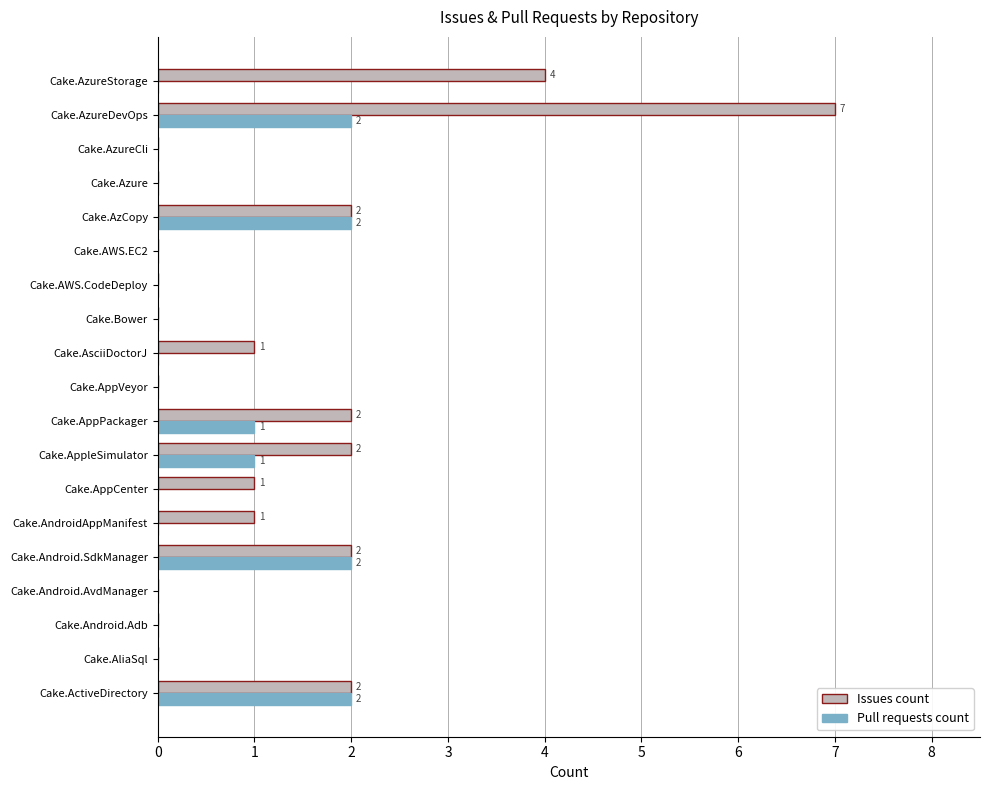

What is the sum of all Pull requests count values?

10